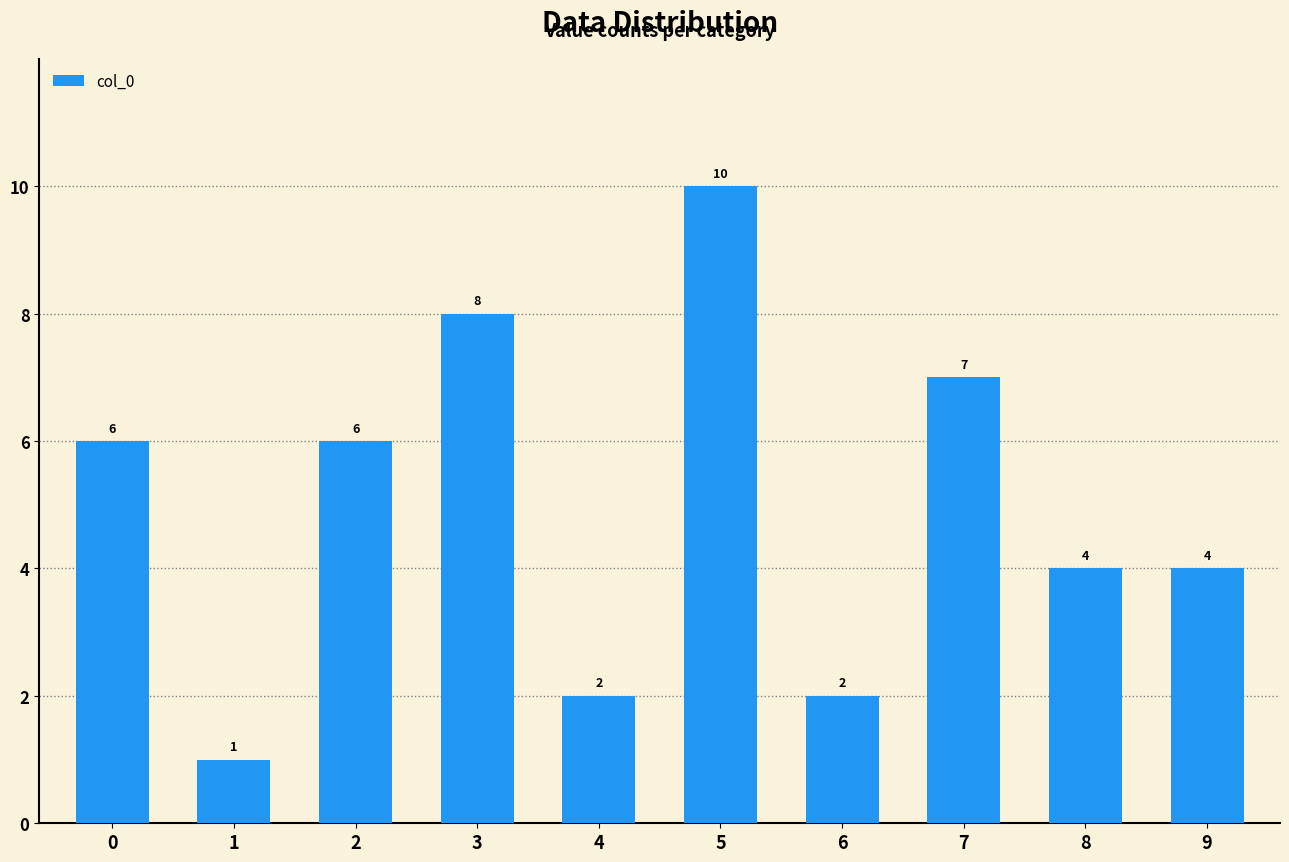

Between 3 and 4, which is larger?

3